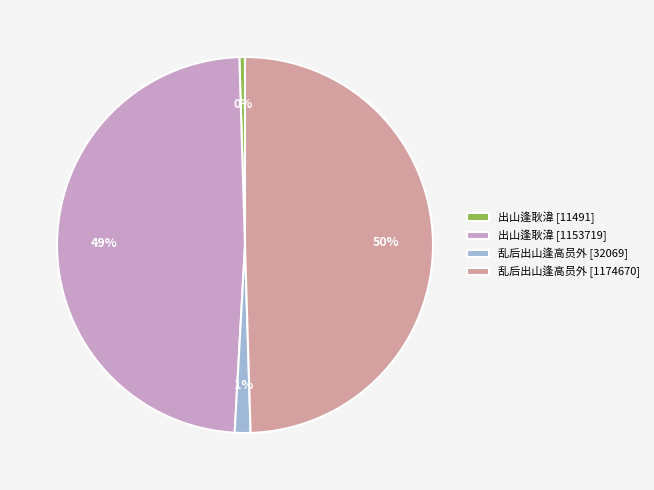

Rank the categories by value from highest to lowest.

乱后出山逢高员外 [1174670], 出山逢耿湋 [1153719], 乱后出山逢高员外 [32069], 出山逢耿湋 [11491]